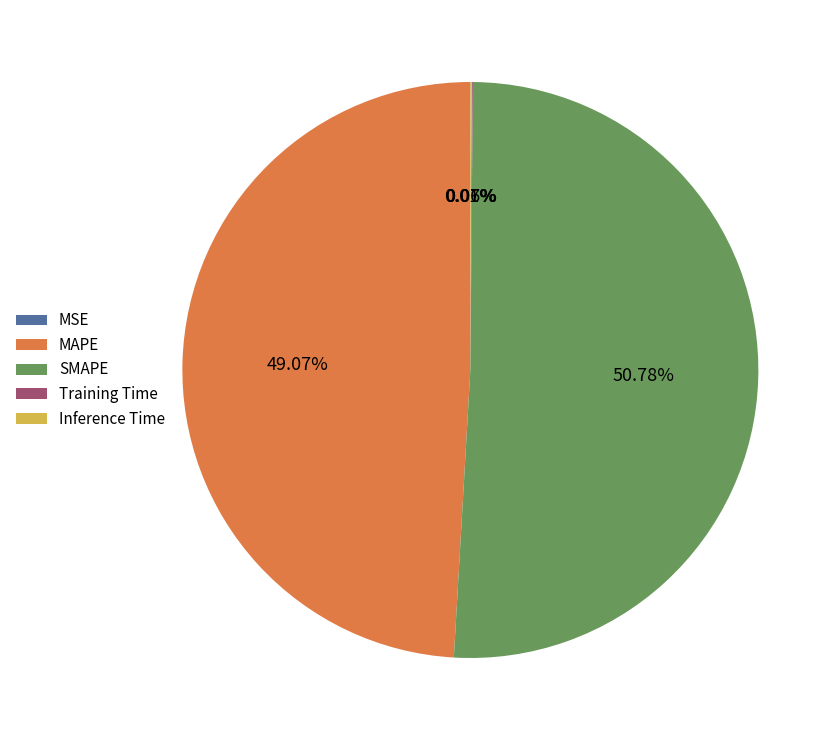

Which slice represents more than half of the pie?

SMAPE